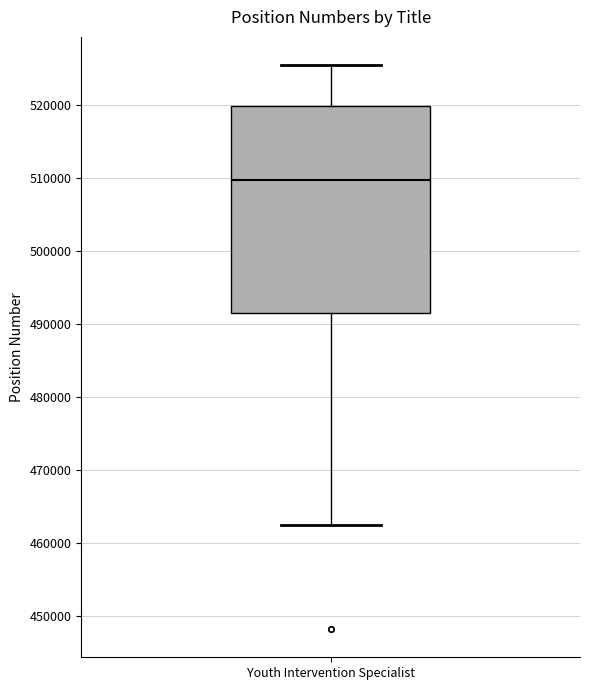

Where does the lower whisker of the box for Youth Intervention Specialist end on the y-axis? The values are not printed on the chart, so give them approximately, as read against the axis.

462000